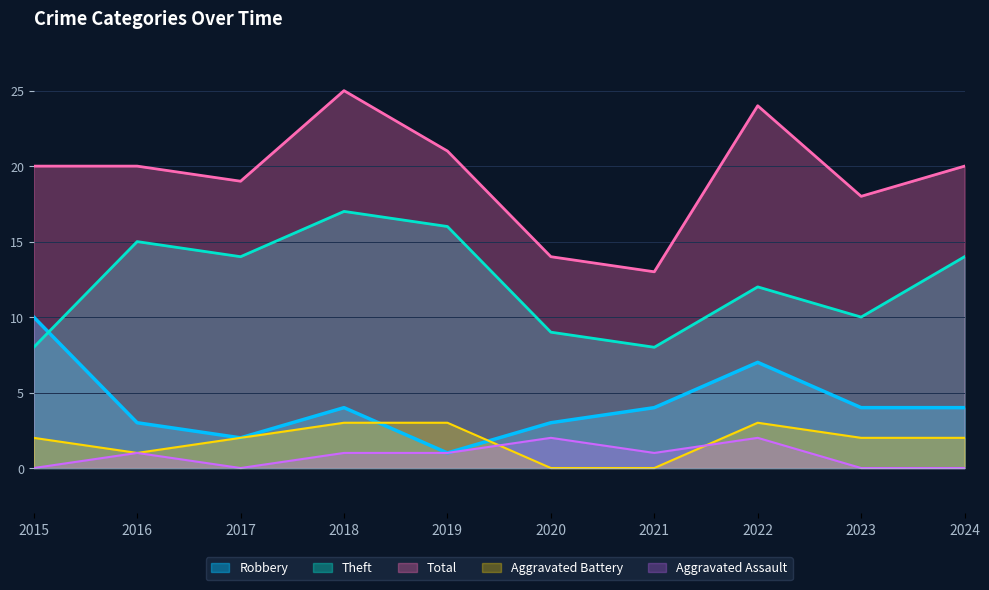

How many positive values does the Aggravated Battery series have?

8